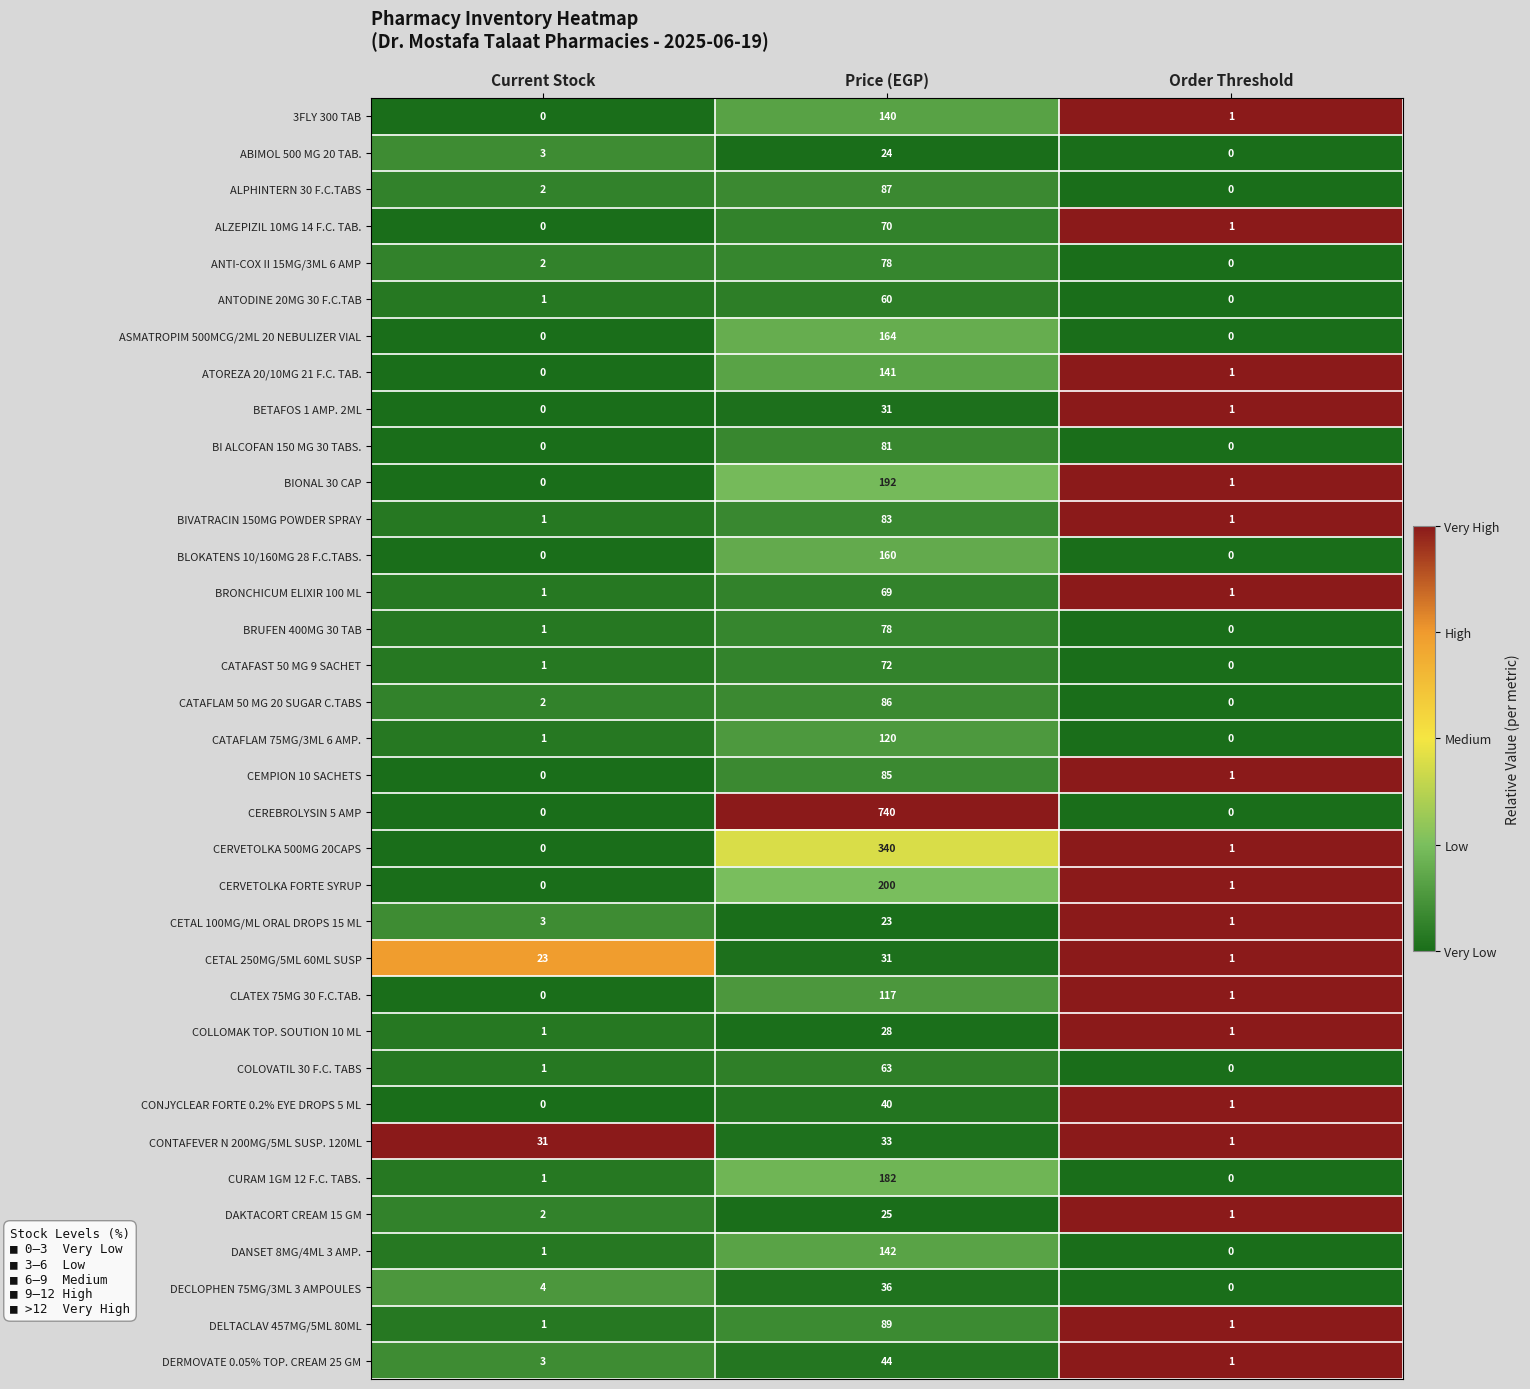

Rank the categories by CURAM 1GM 12 F.C. TABS. value from lowest to highest.

Order Threshold, Current Stock, Price (EGP)